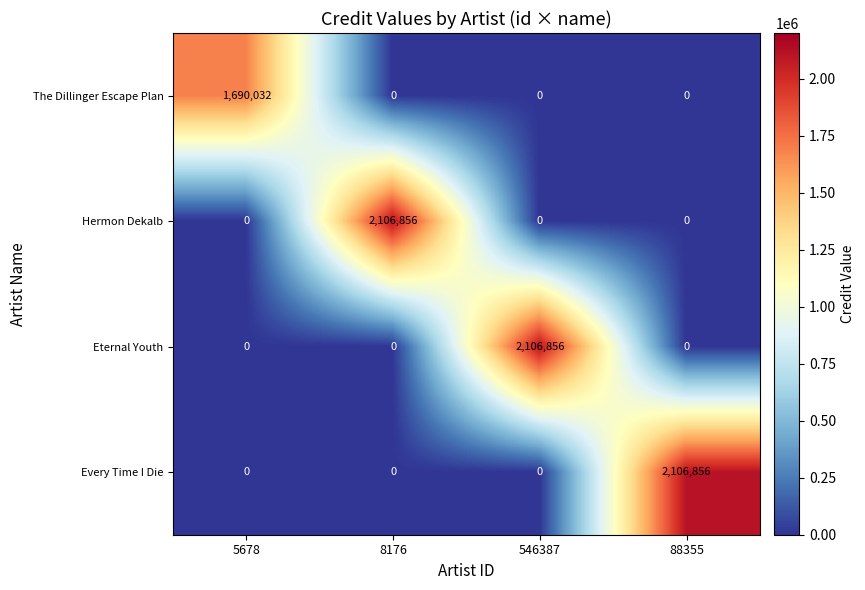

True or false: Hermon Dekalb has a value of 0 at 546387.

True